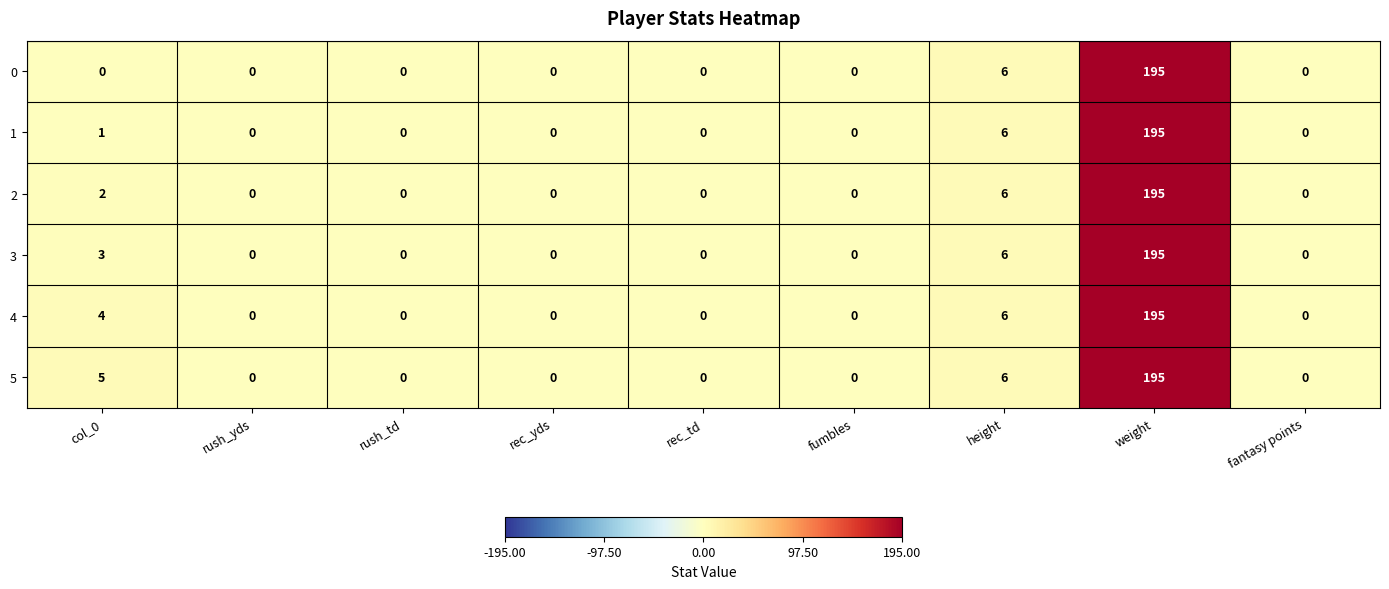

List the series in order of their overall mean, highest first.

5, 4, 3, 2, 1, 0